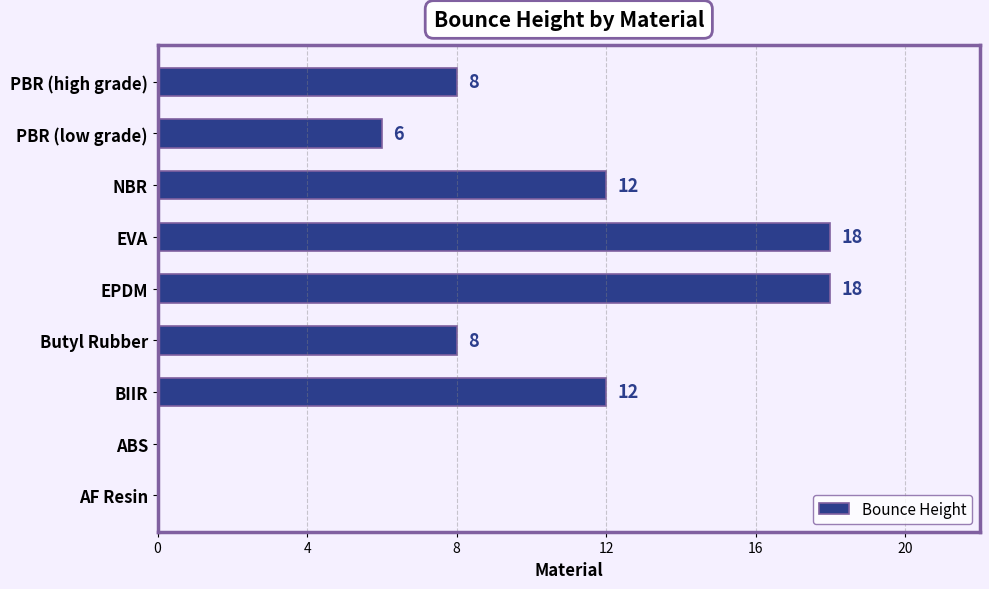

Count the values in the range 6 to 12.

5